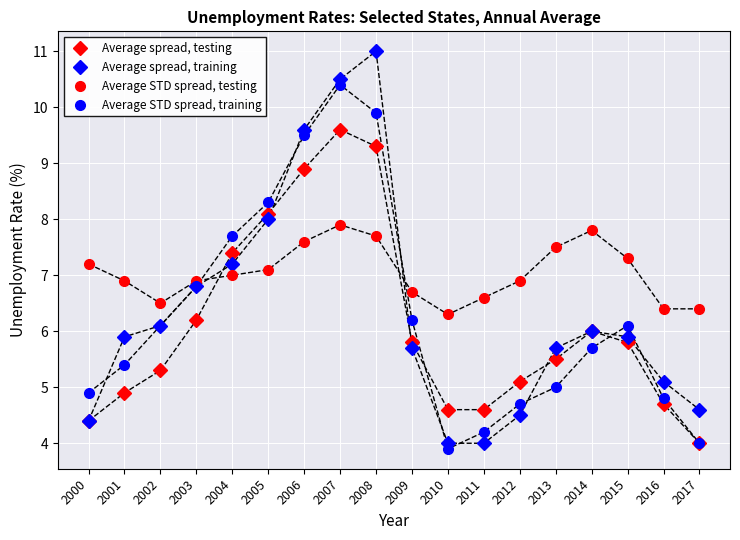

What is the highest value of the Average STD spread, training series?

10.4